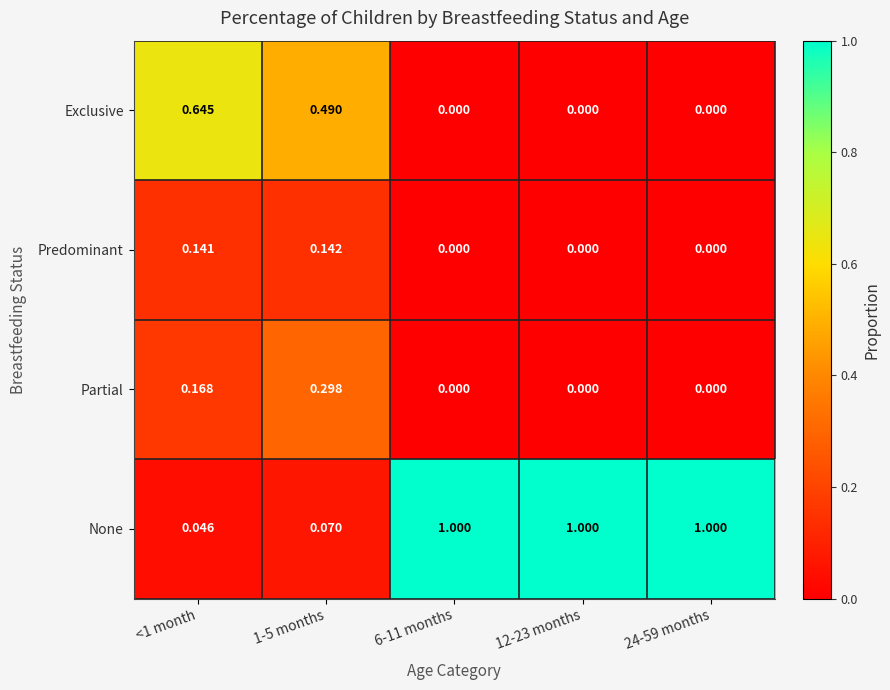

What is the spread (max minus min) of values at 24-59 months?

1.0